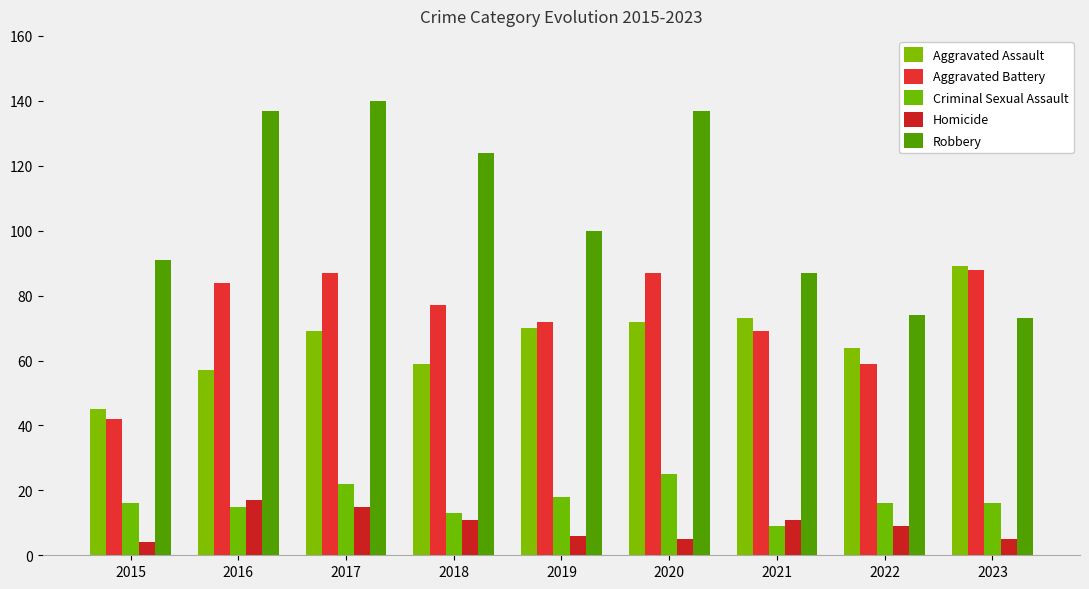

Which label corresponds to the smallest value in the chart?

2015